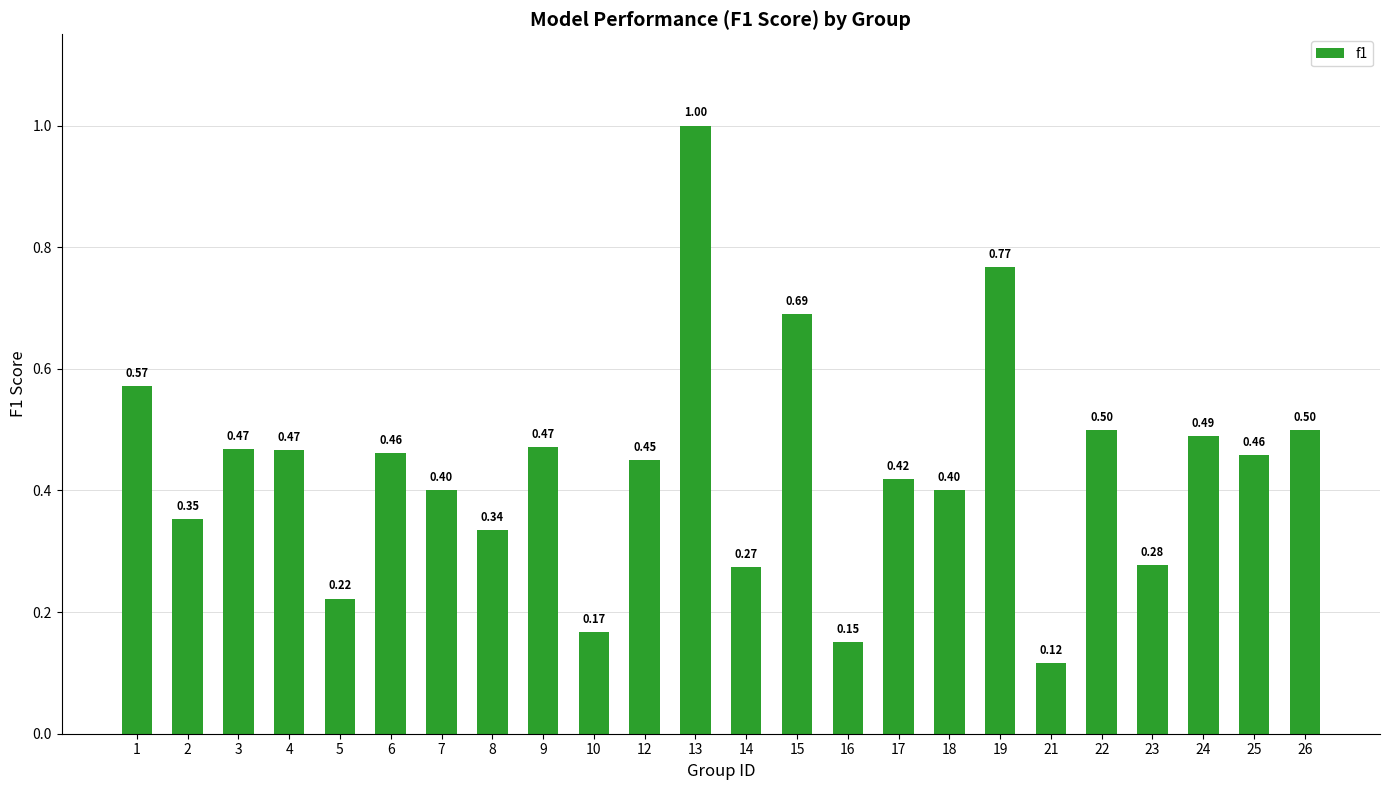

True or false: the data shows 0.4 at 2.

True